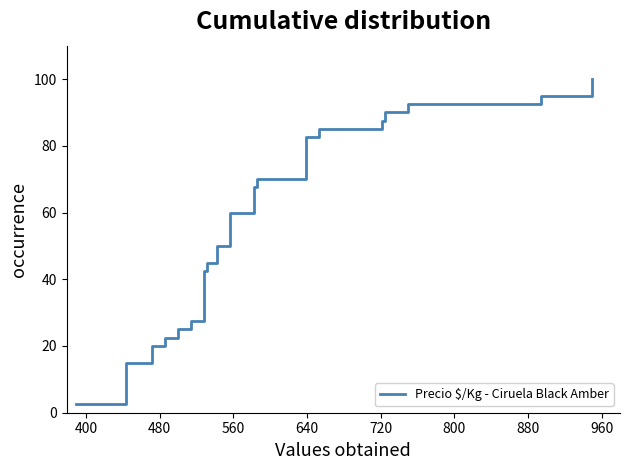

Reading left to right, extract all data points from this chart.

2.5	5.0	7.5	10.0	12.5	15.0	17.5	20.0	22.5	25.0	27.5	30.0	32.5	35.0	37.5	40.0	42.5	45.0	47.5	50.0	52.5	55.0	57.5	60.0	62.5	65.0	67.5	70.0	72.5	75.0	77.5	80.0	82.5	85.0	87.5	90.0	92.5	95.0	97.5	100.0